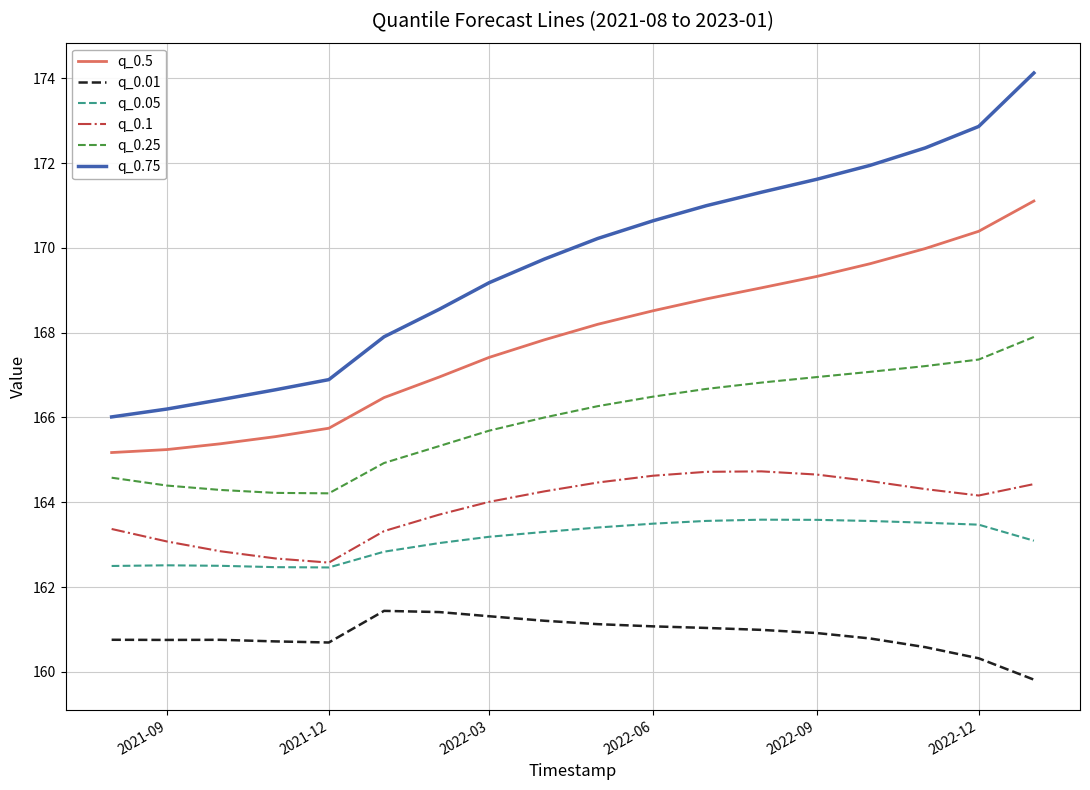

What is the lowest value of the q_0.05 series?

162.5